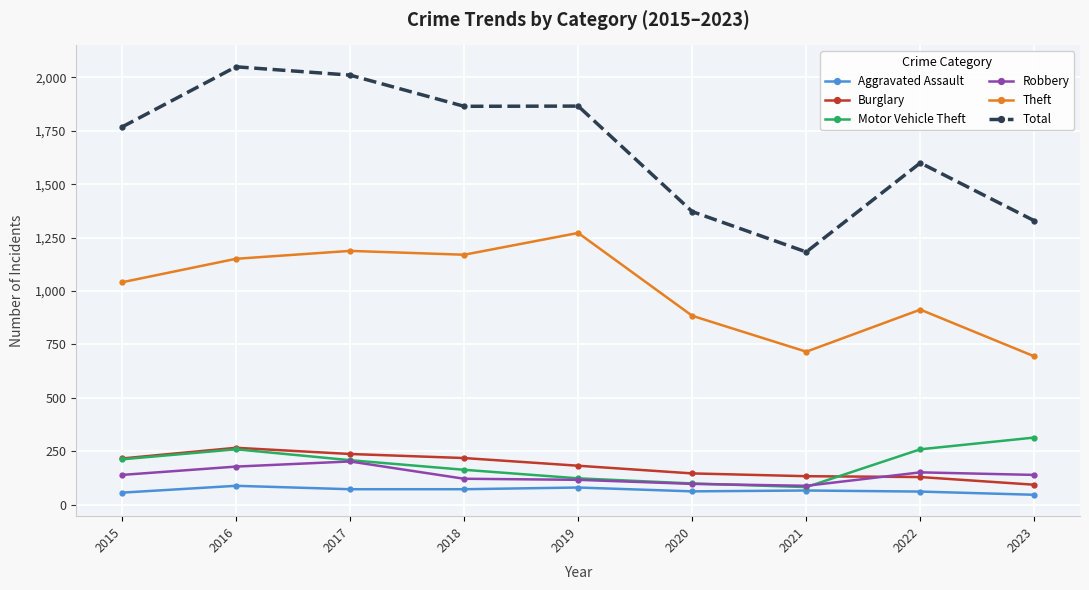

Is the value of Theft at 2016 greater than the value of Motor Vehicle Theft at 2017?

Yes